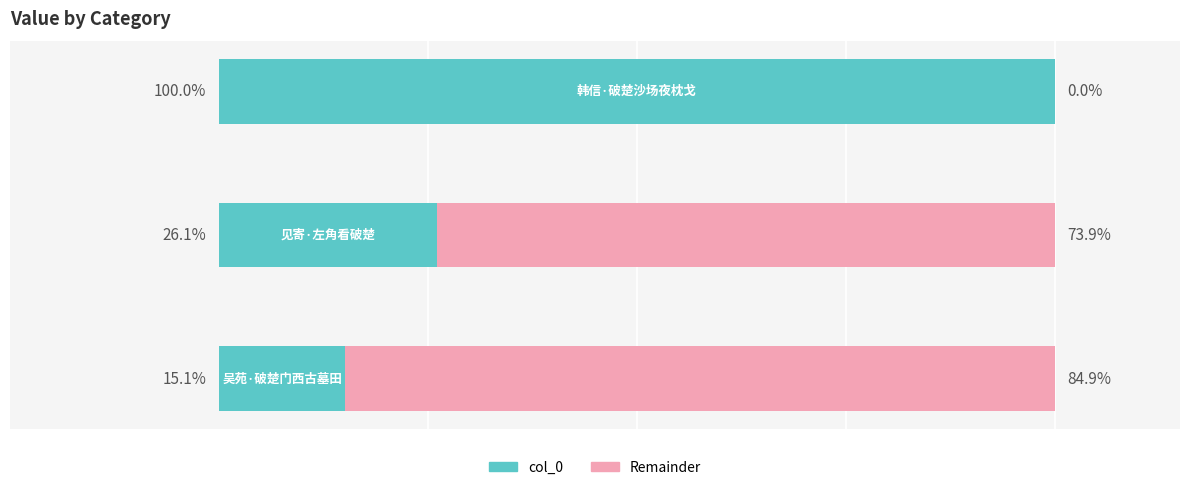

Which series has the largest total across all categories?

Remainder